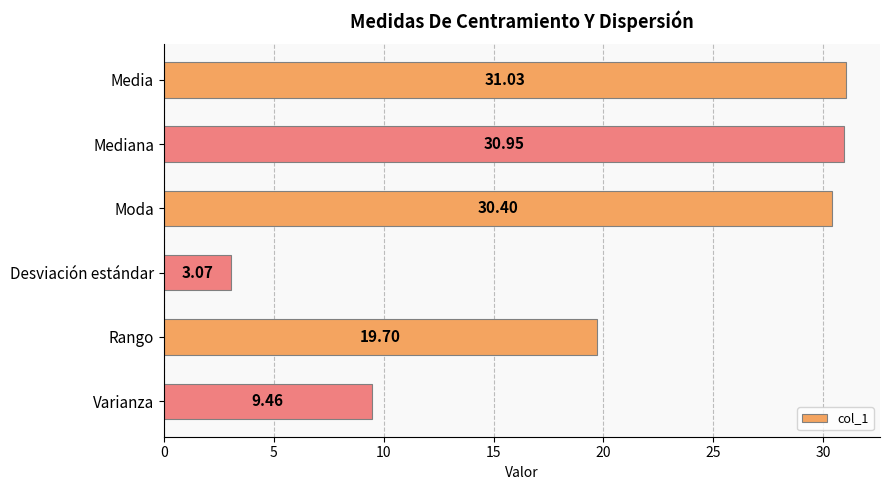

Which label corresponds to the largest value in the chart?

Media